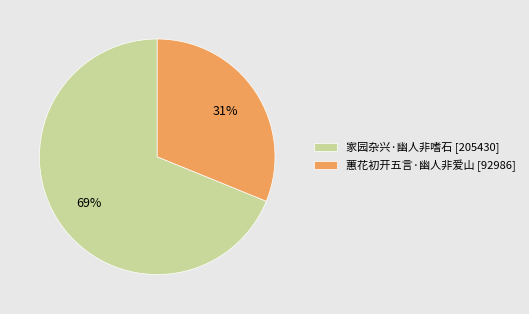

The 蕙花初开五言·幽人非爱山 slice represents 31% of the pie. True or false?

True